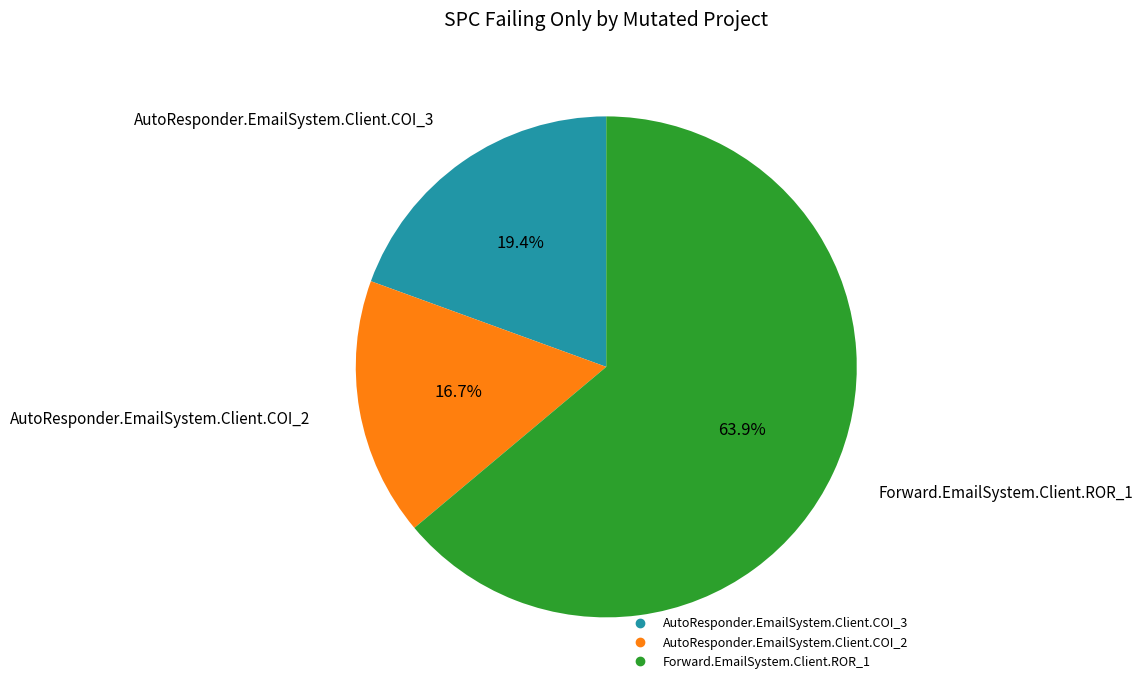

To the nearest percent, what is the average slice percentage?

33%